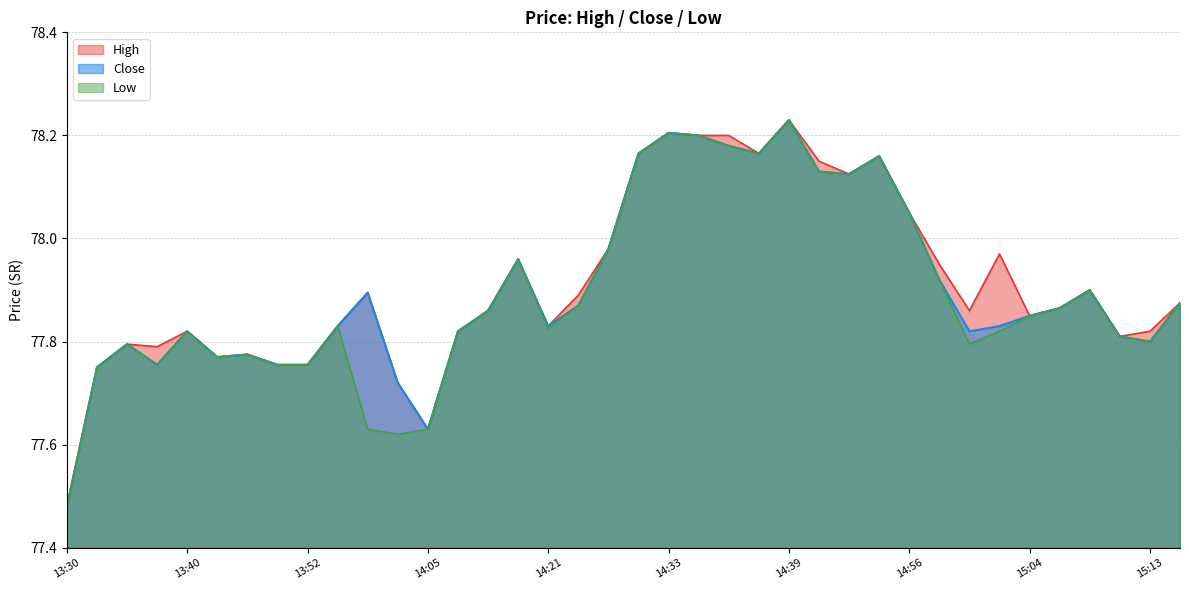

Which series has the widest spread of values?

High